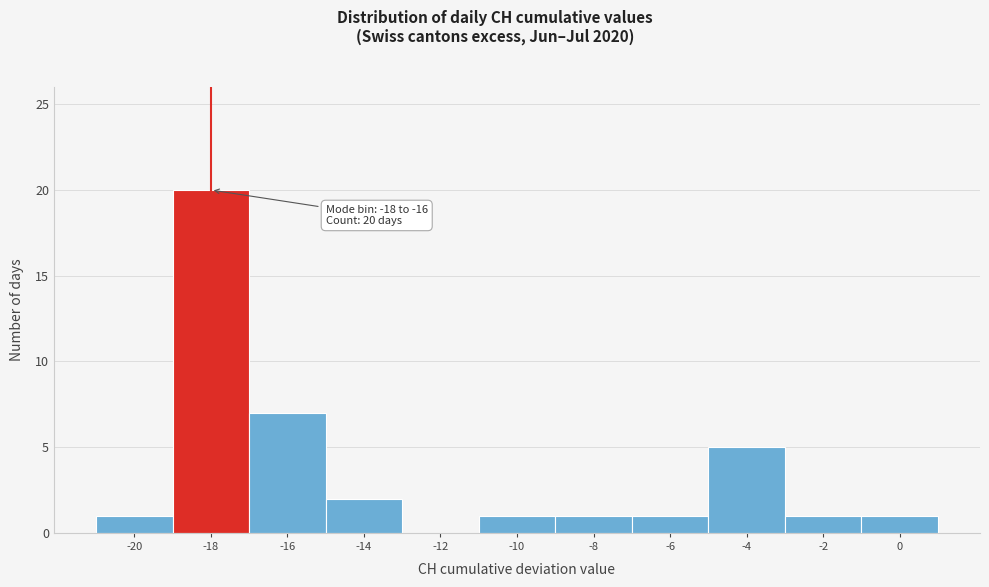

Reading right to left, list all the values displayed in this chart.

0=1	-2=1	-4=5	-6=1	-8=1	-10=1	-12=0	-14=2	-16=7	-18=20	-20=1